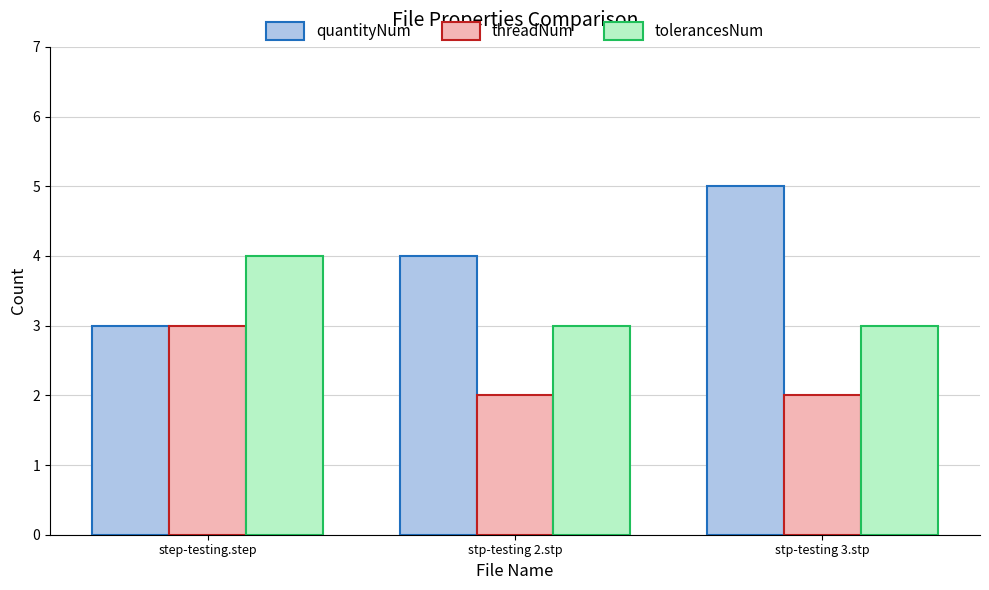

What is the value of the tolerancesNum bar at the 3rd from the left?

3